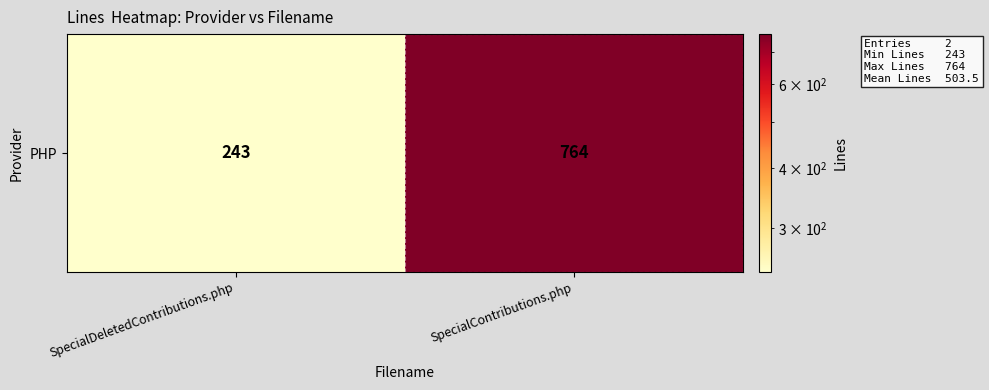

Read the value at SpecialContributions.php, to the nearest 50.

750